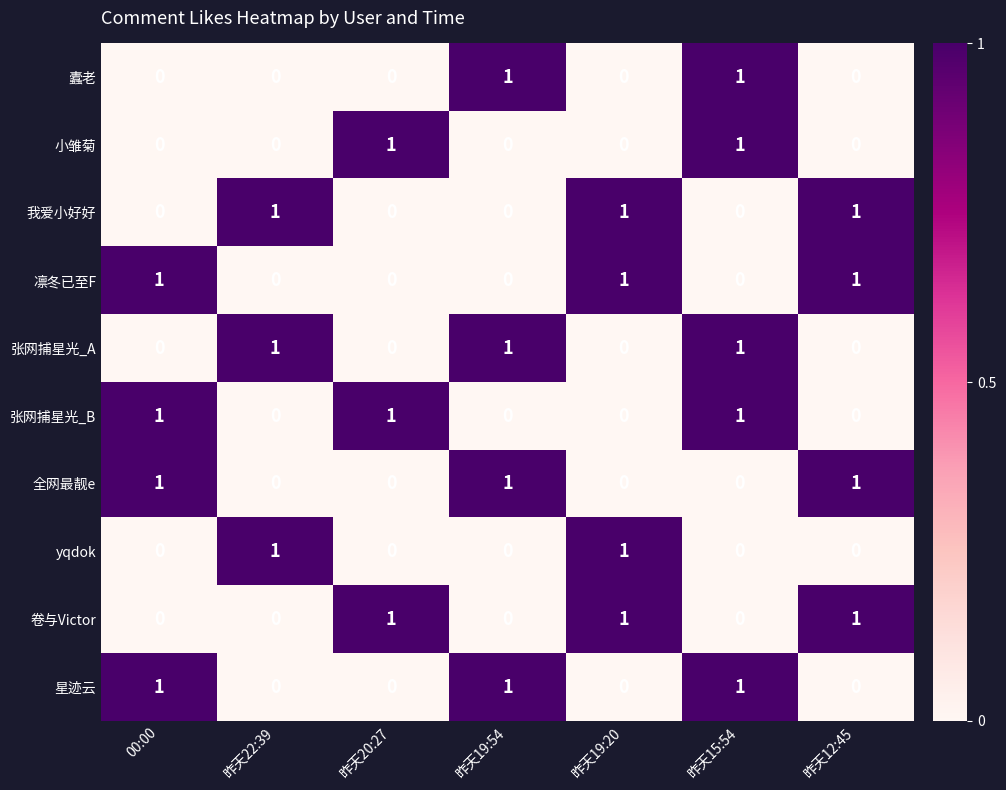

Count the 星迹云 values in the range 0 to 1.

7